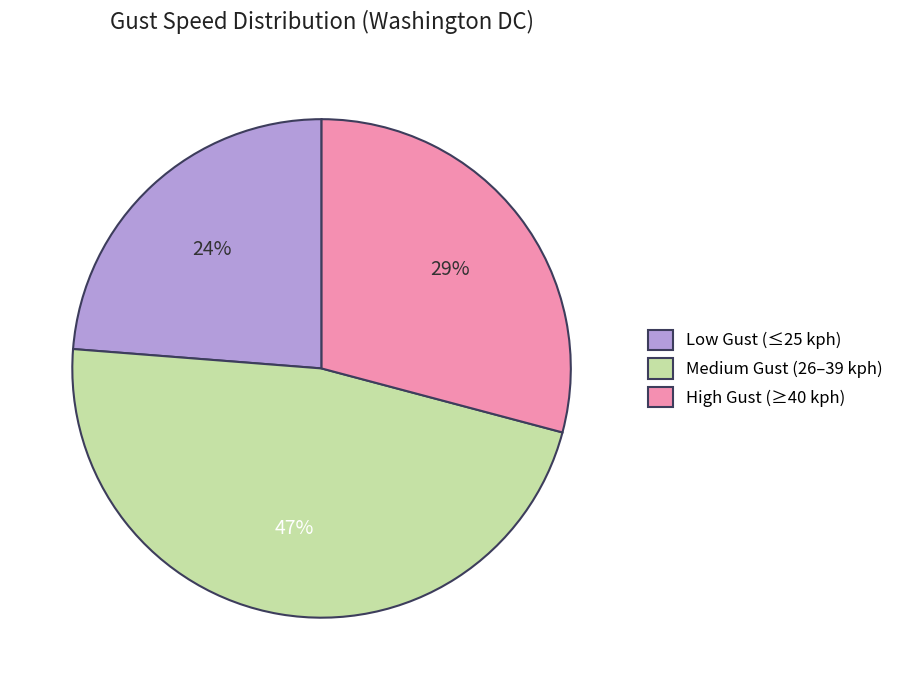

To the nearest percent, what percentage of the pie is High Gust (≥40 kph)?

29%